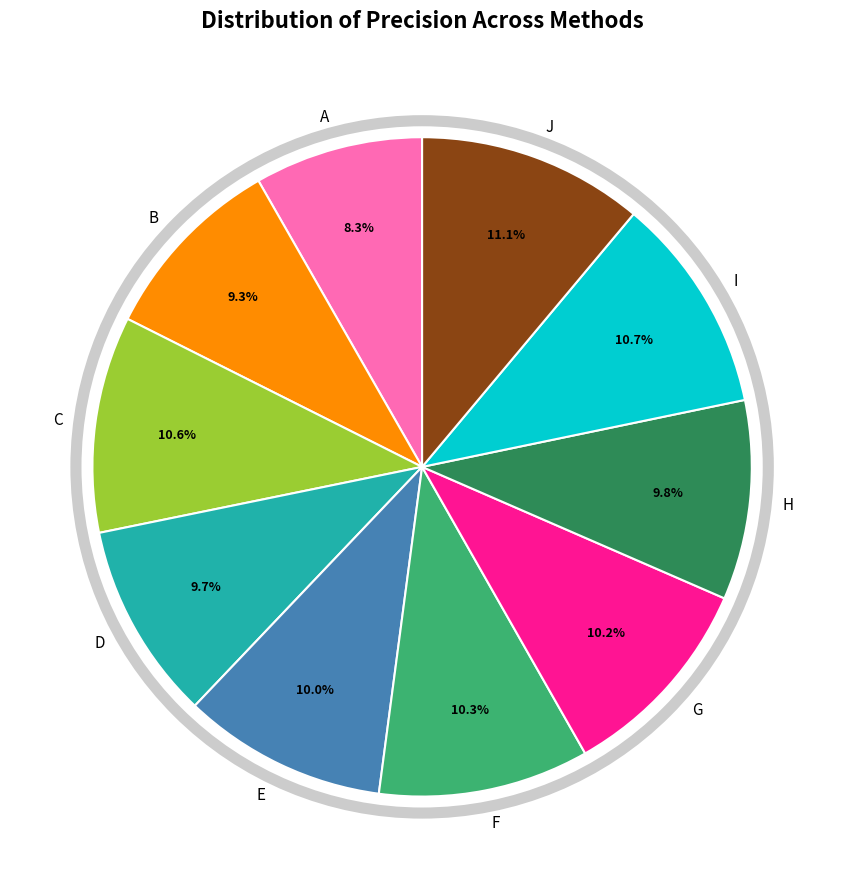

How many slices are in this pie chart?

10